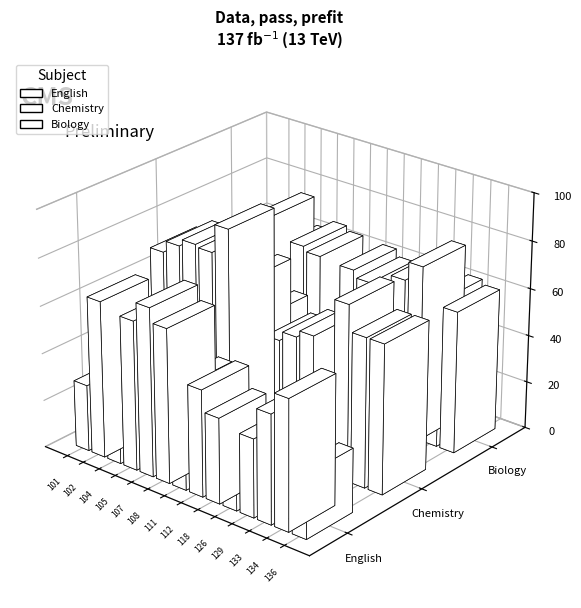

The value of Biology at 108 is 64. True or false?

True